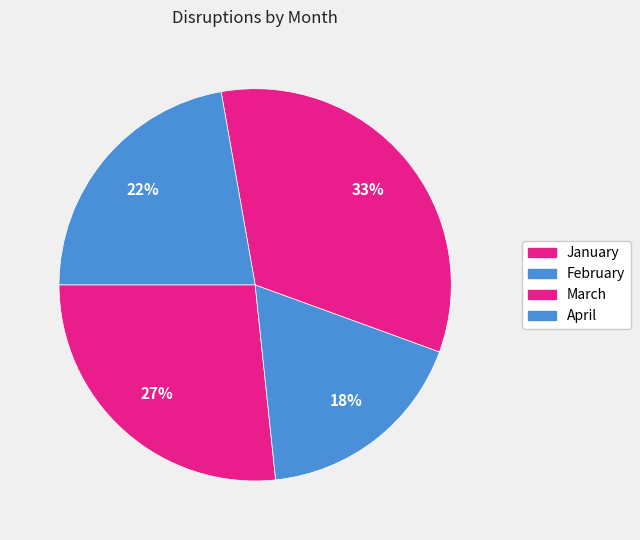

Count the number of slices in the pie.

4